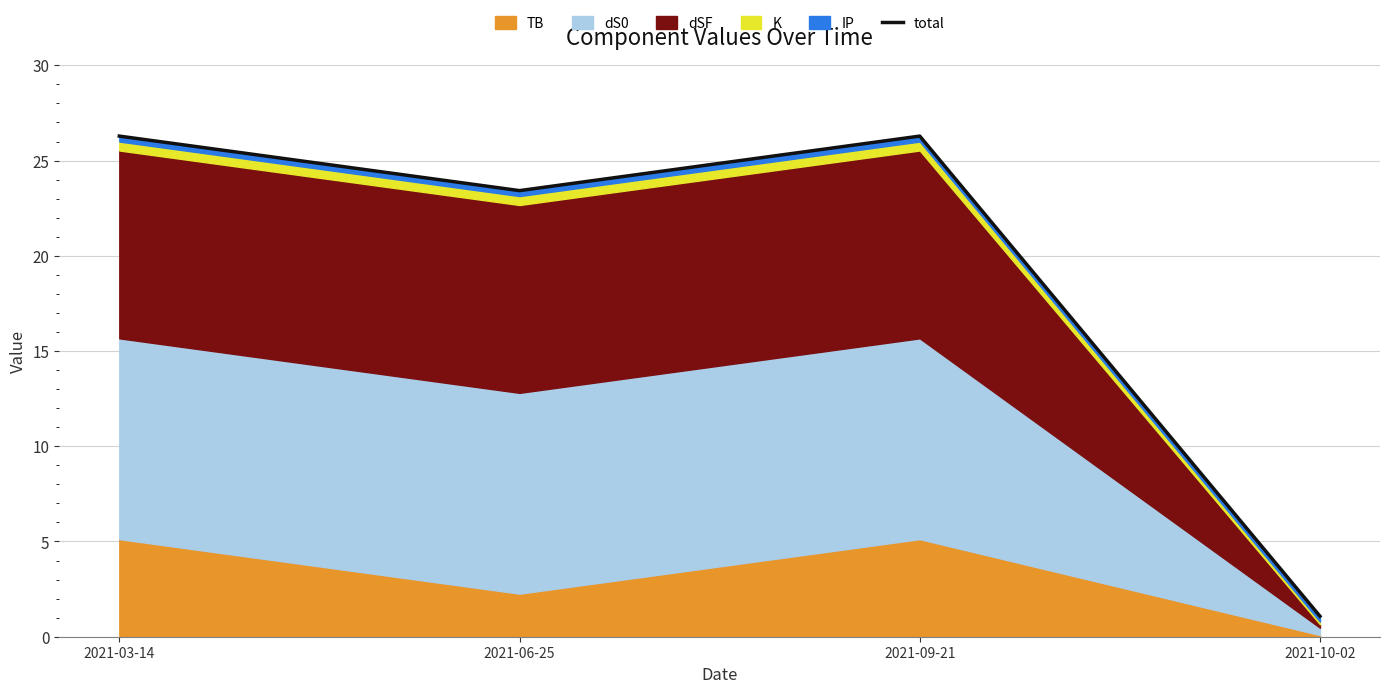

True or false: the data shows 1.1 at 2021-10-02.

True